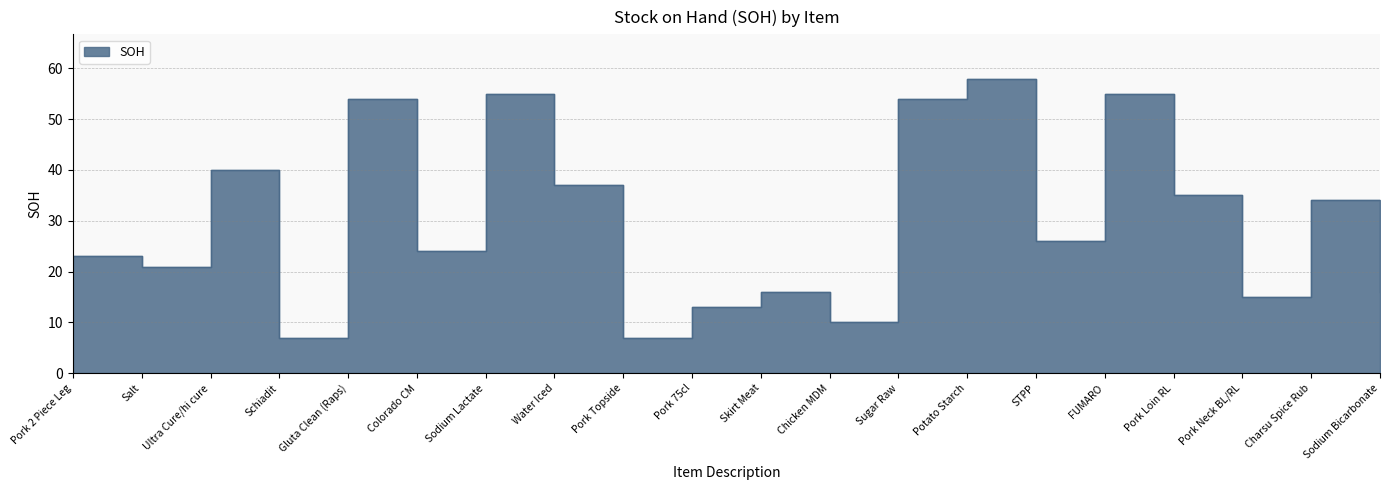

Where does the data first go above 26?

Ultra Cure/hi cure